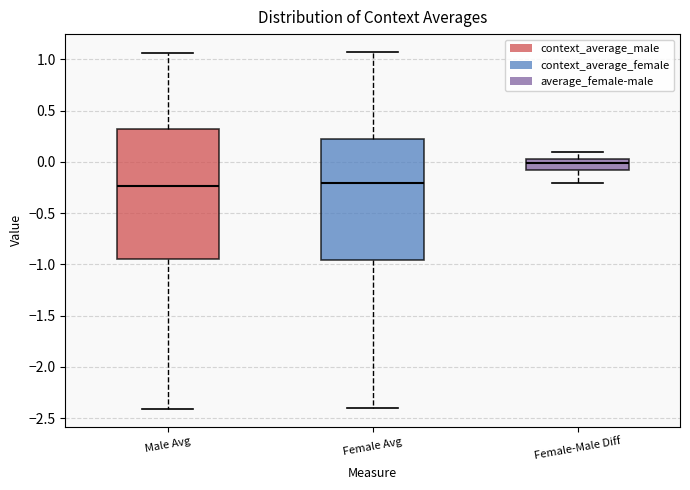

Reading left to right, read every box against the y-axis: the position of its median line, the range the box covers, and the ends of its whiskers. The values are not printed on the chart, so give them approximately, as read against the axis.

Male Avg: median -0.25, box -0.95 to 0.30, whiskers -2.40 to 1.05
Female Avg: median -0.20, box -0.95 to 0.25, whiskers -2.40 to 1.05
Female-Male Diff: median 0.00, box -0.10 to 0.05, whiskers -0.20 to 0.10